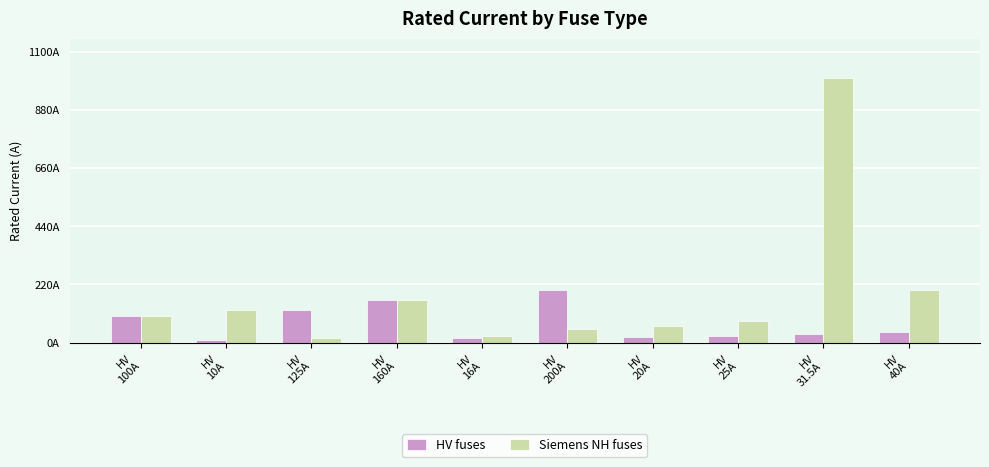

Is it true that HV fuses equals 289.9 at HV
200A?

False